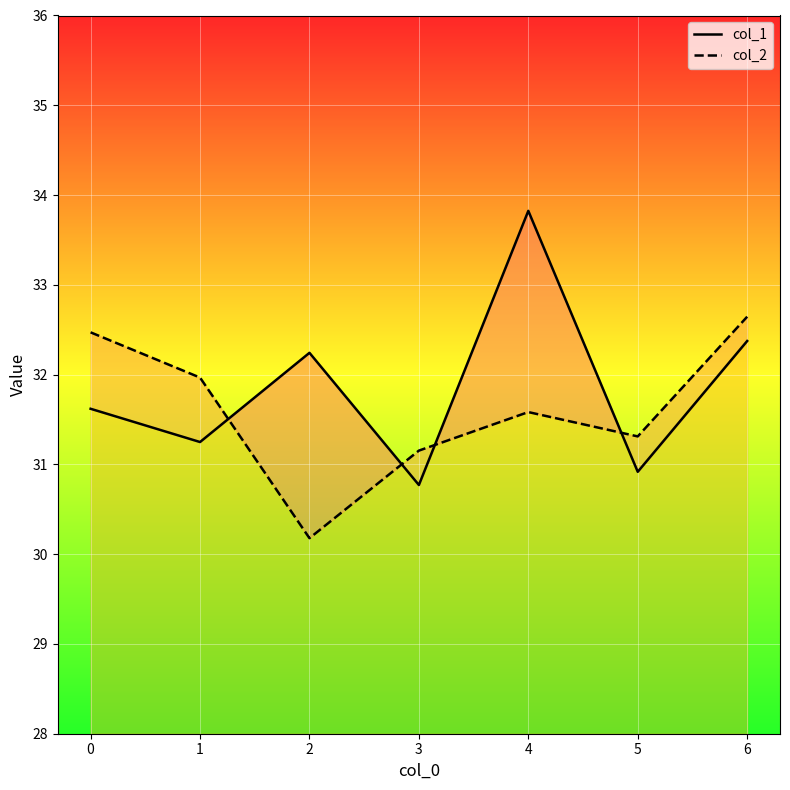

List the series in order of their overall mean, highest first.

col_1, col_2